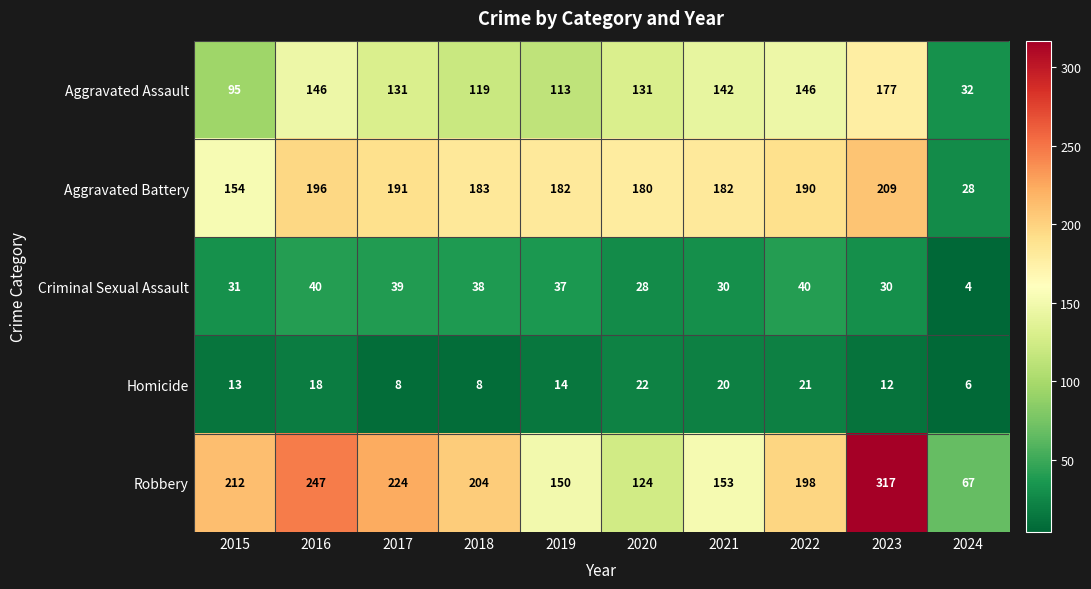

The value of Aggravated Battery at 2016 is 196. True or false?

True